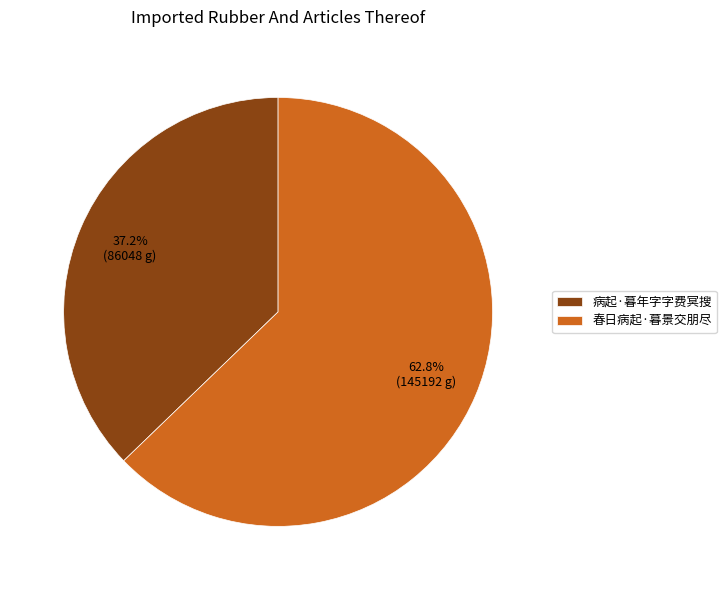

Which has a higher value, 春日病起·暮景交朋尽 or 病起·暮年字字费冥搜?

春日病起·暮景交朋尽